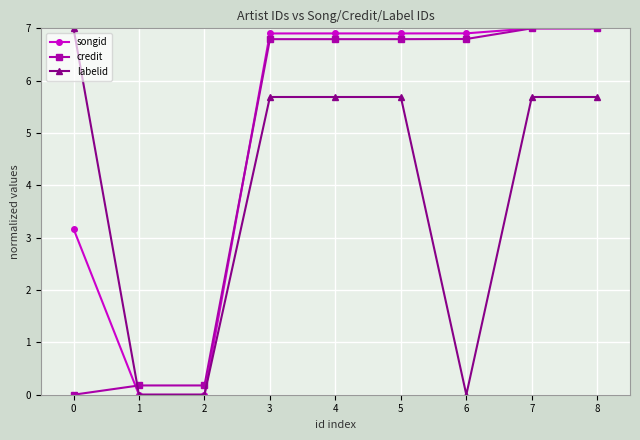

What is the total value across all series at 2?

0.2